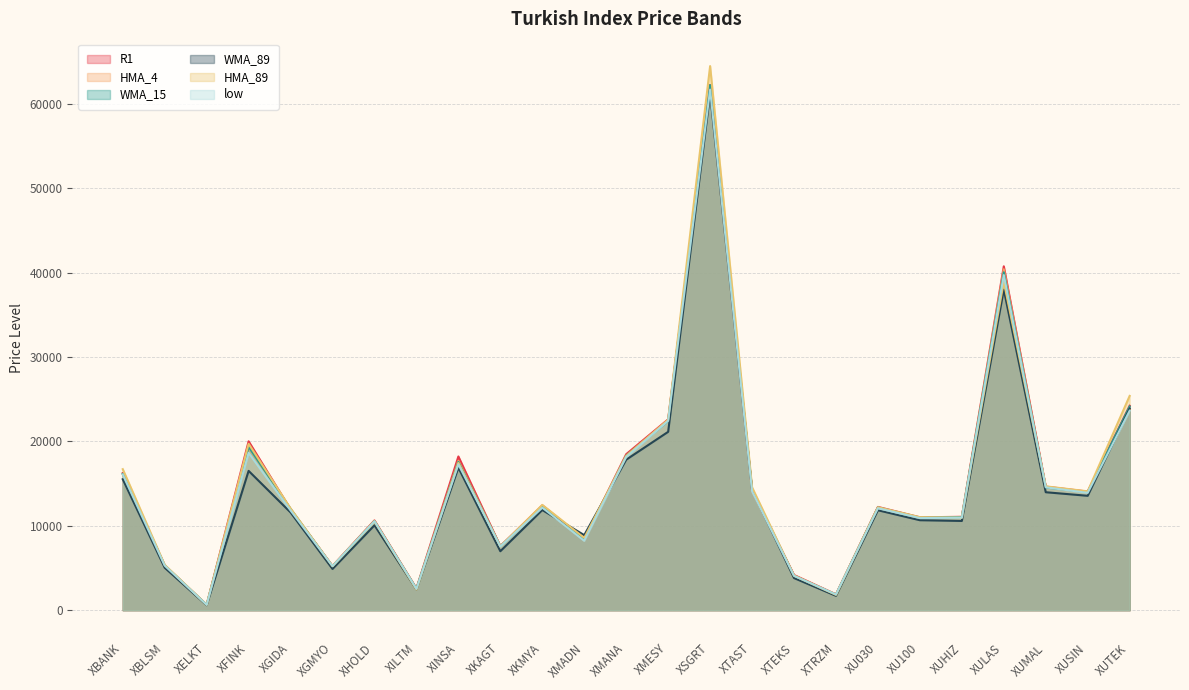

How many lines are shown in the chart?

6